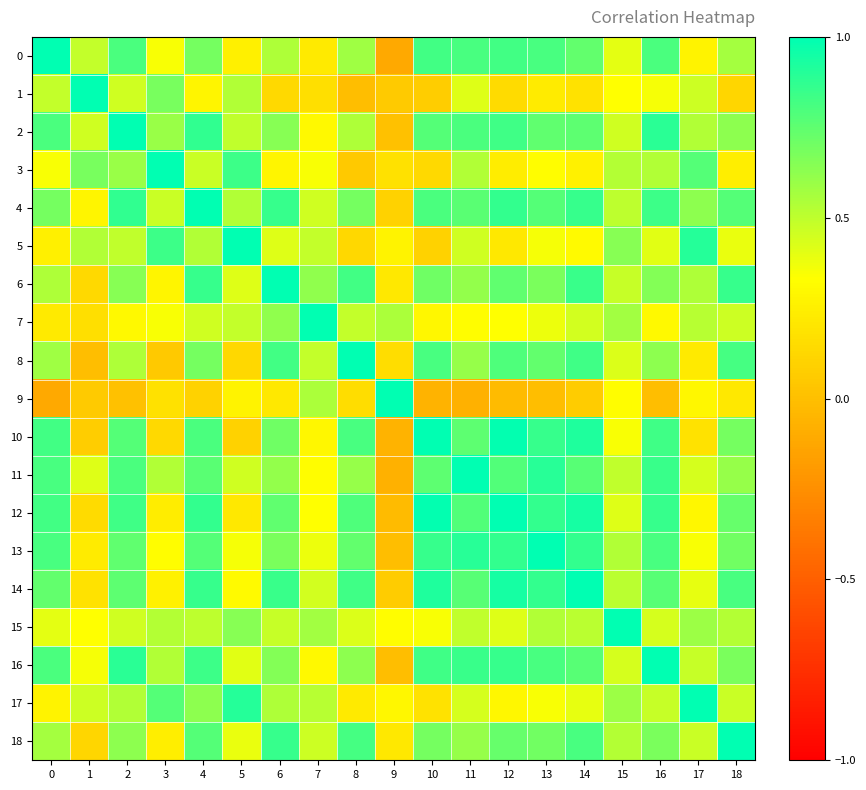

At which category is the sum across all series the highest?

4